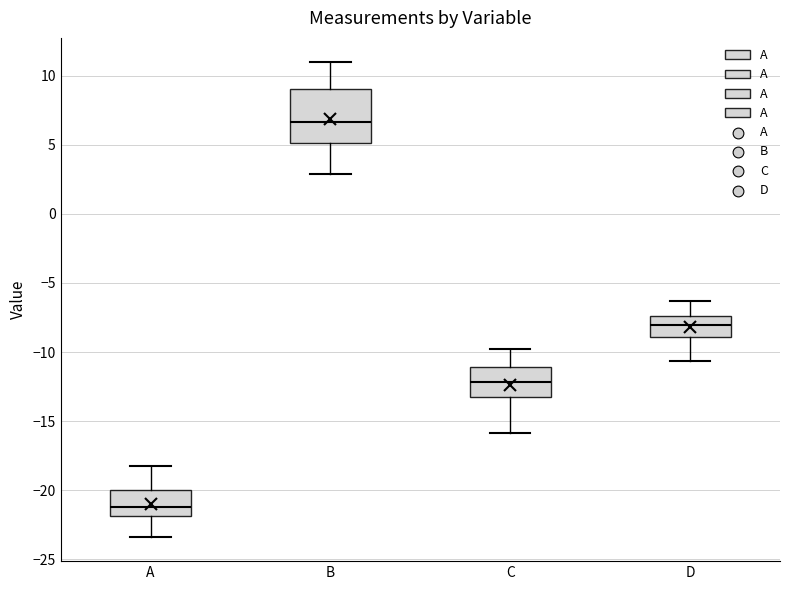

Reading left to right, transcribe this box plot: for each box, give where its median line is, the range the box spans, and where its two whiskers end, as read against the y-axis. The values are not printed on the chart, so give them approximately, as read against the axis.

A: median -21.0, box -22.0 to -20.0, whiskers -23.5 to -18.0
B: median 6.5, box 5.0 to 9.0, whiskers 3.0 to 11.0
C: median -12.0, box -13.0 to -11.0, whiskers -16.0 to -10.0
D: median -8.0, box -9.0 to -7.5, whiskers -10.5 to -6.5